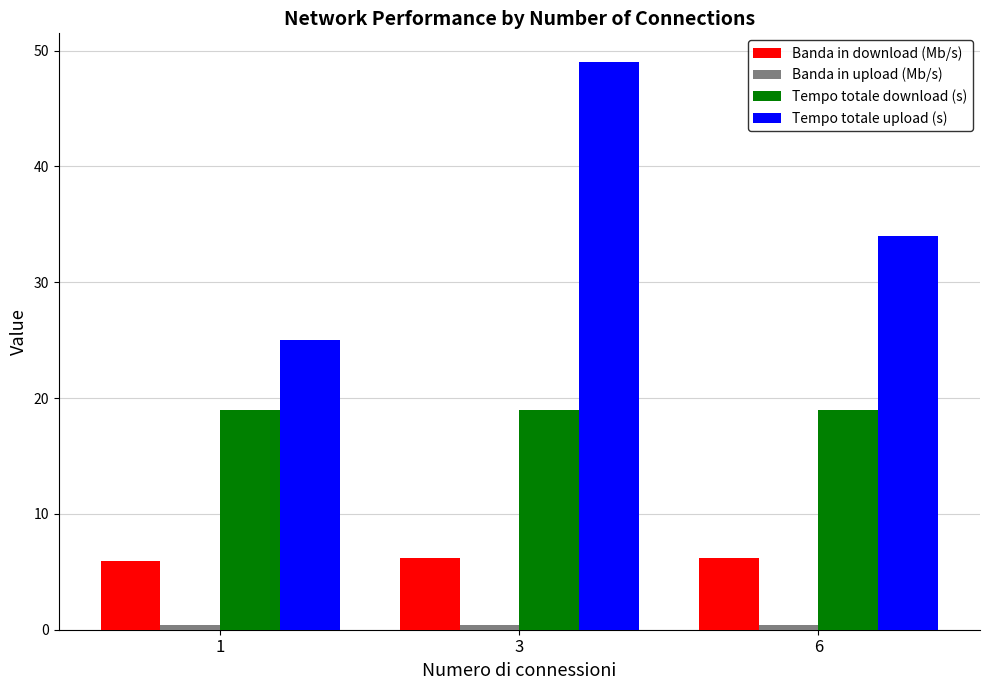

Rank the categories by Tempo totale upload (s) value from highest to lowest.

3, 6, 1